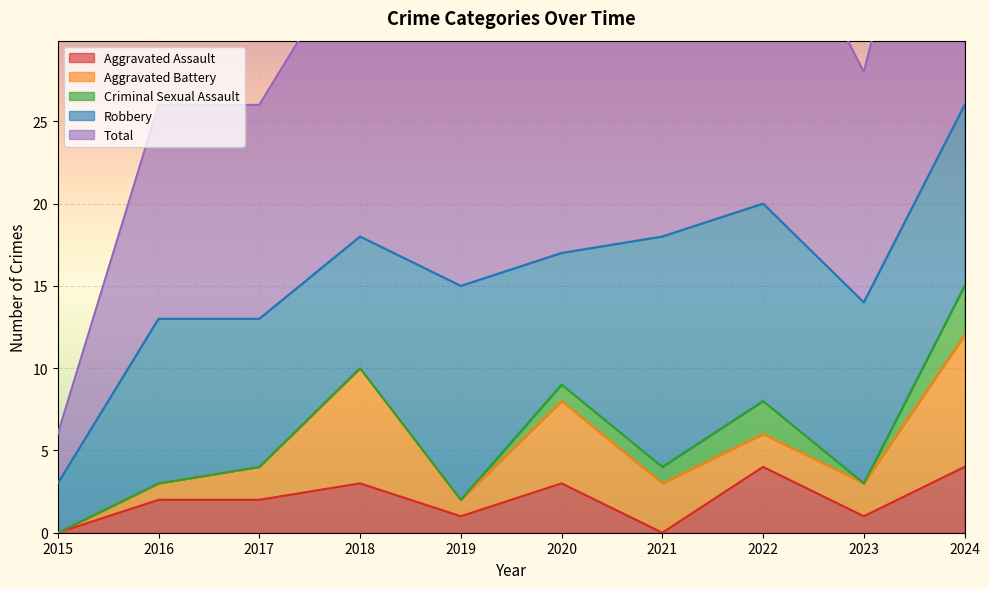

How many values in the Robbery series exceed 11?

3